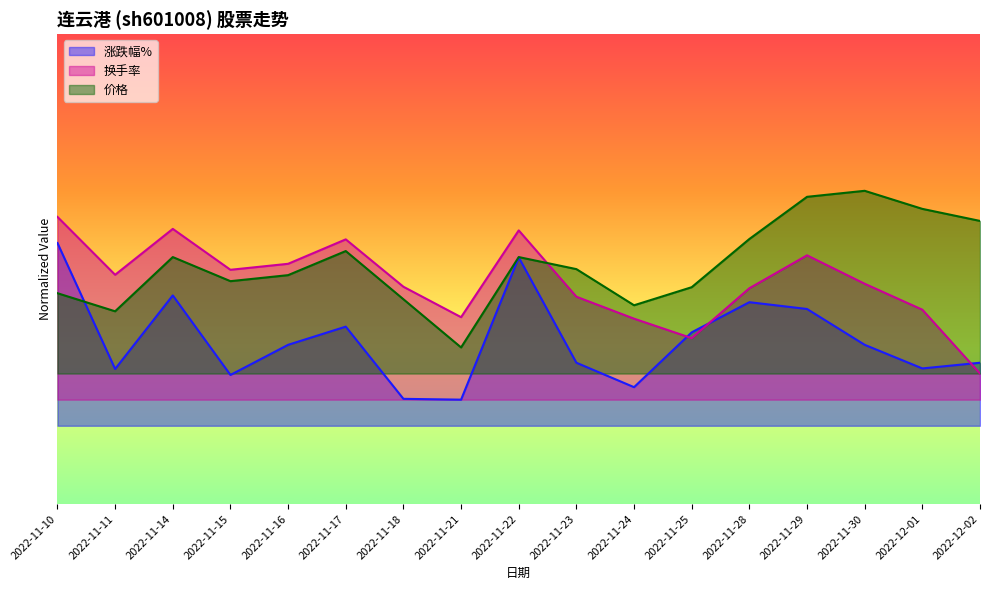

What is the maximum value shown in the chart?

2.5